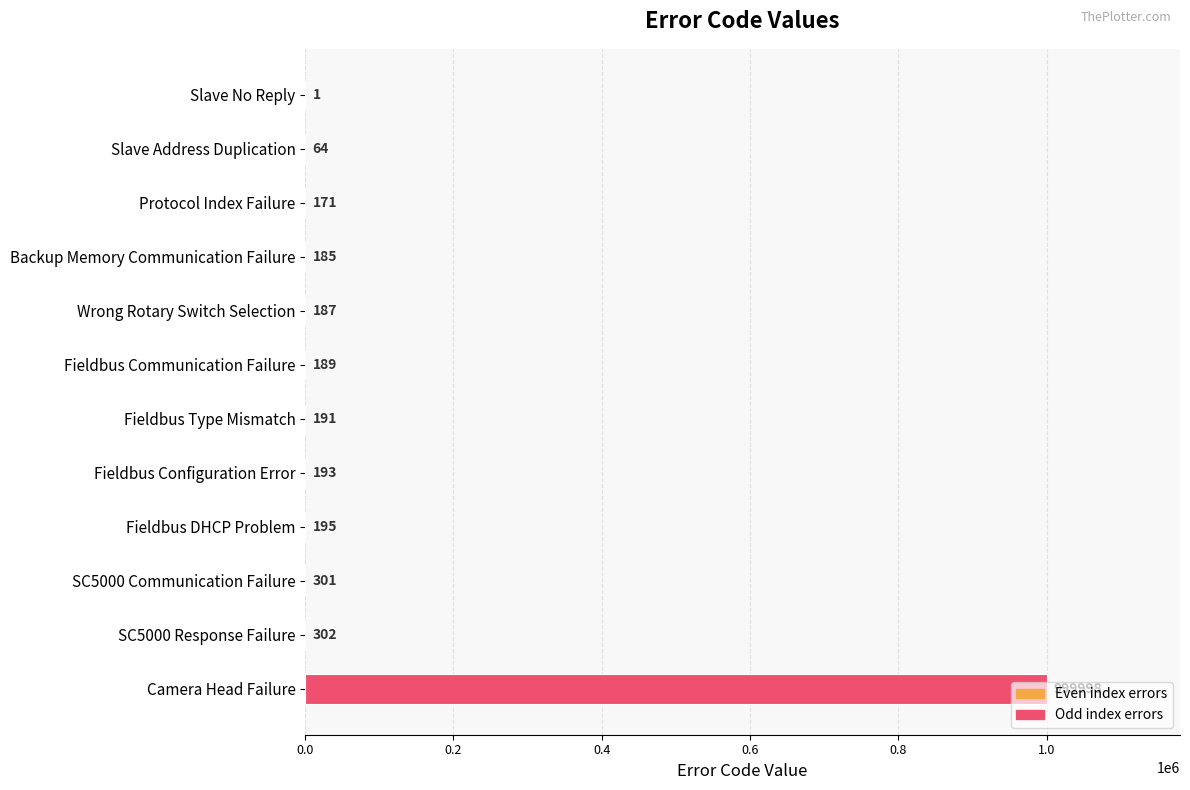

Which has a higher value, Backup Memory Communication Failure or Fieldbus Configuration Error?

Fieldbus Configuration Error